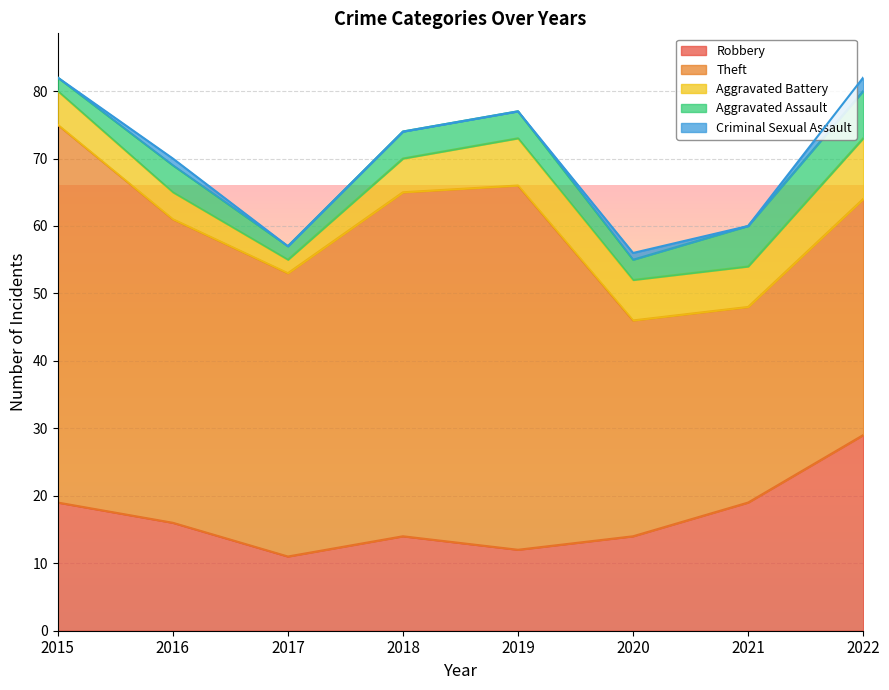

At how many categories does at least one series exceed 10?

8